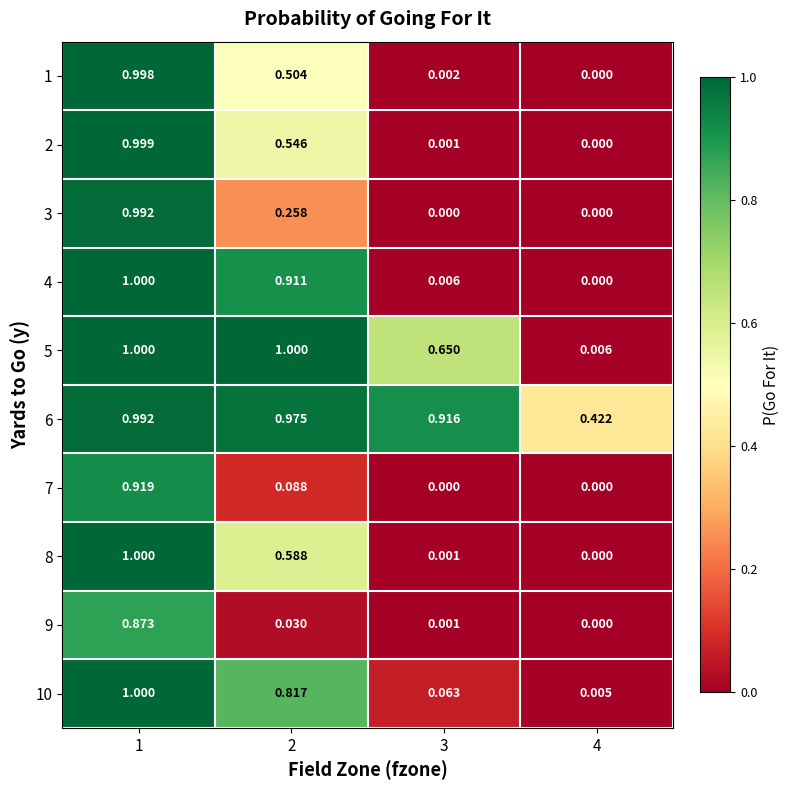

Is the value of 9 at 4 greater than the value of 1 at 2?

No